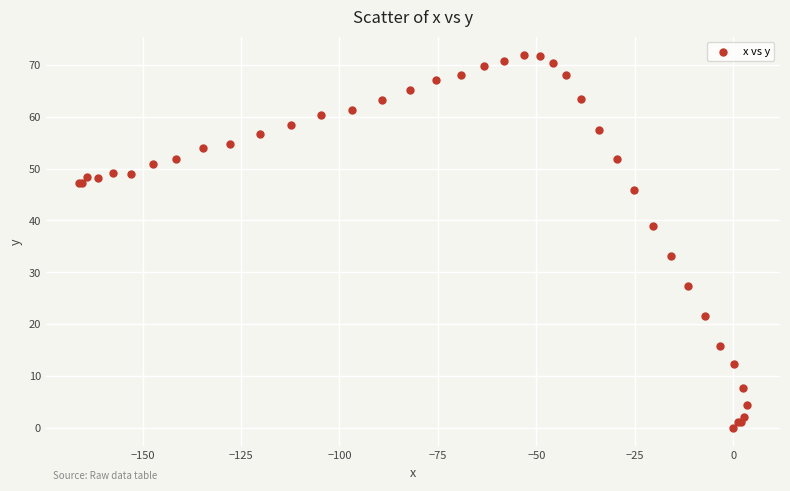

What Y value in the scatter plot is closest to 35?

33.2